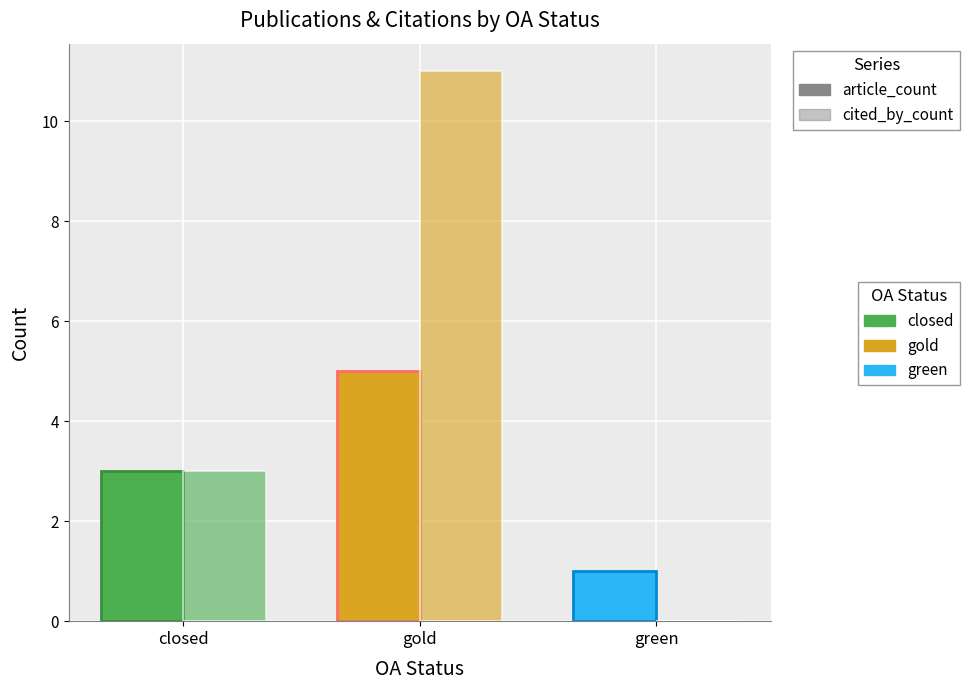

Are the bars grouped side by side (vs. stacked)?

Yes